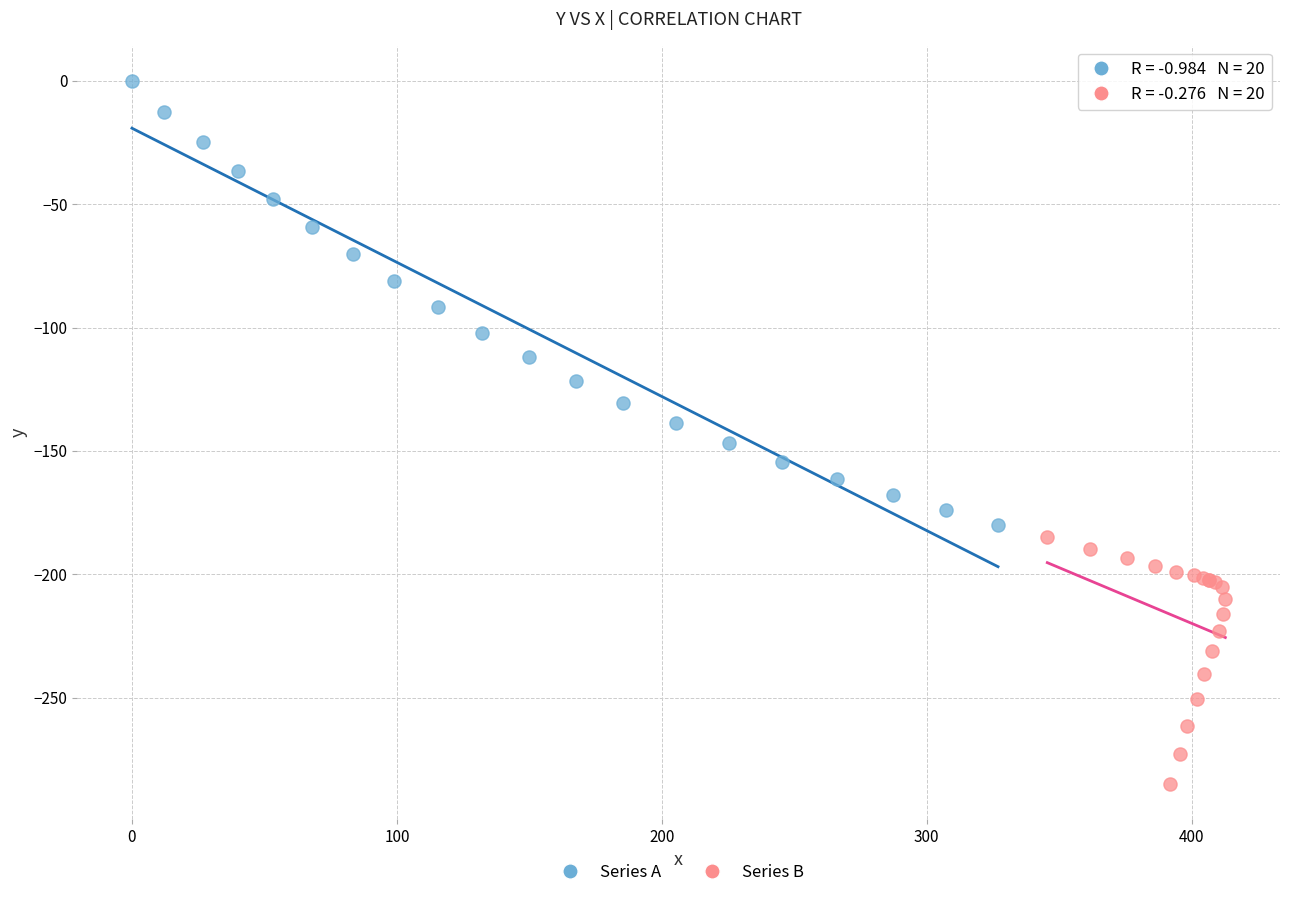

Which series contains the lowest Y value?

Series B